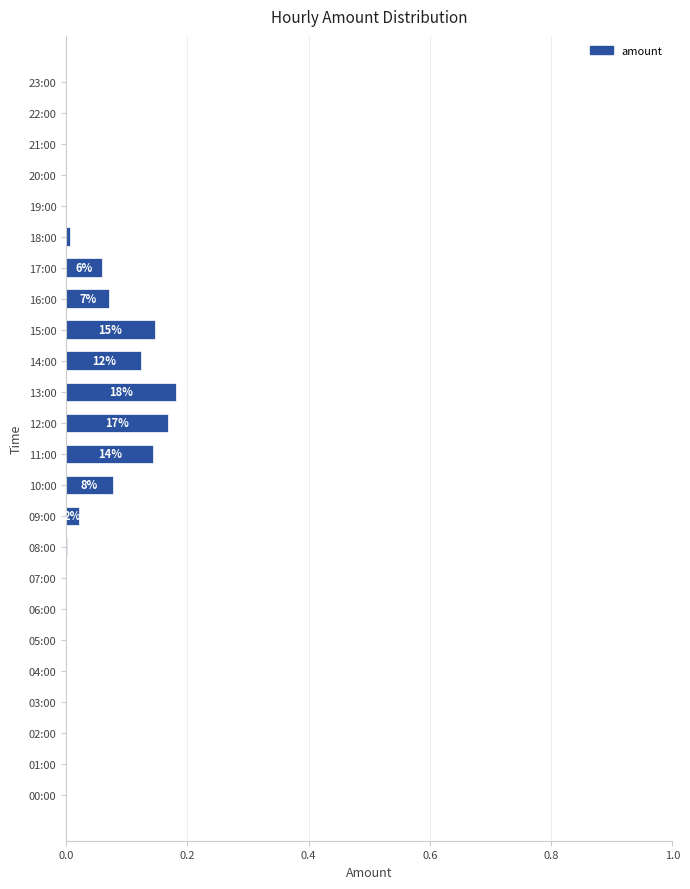

Is it true that the value at 19:00 is -0.1?

False